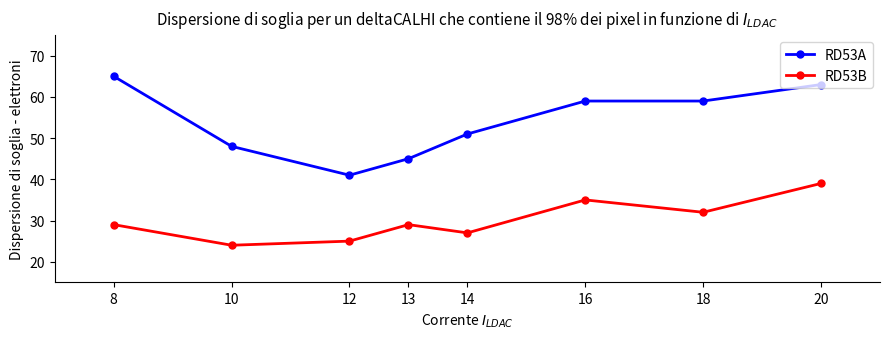

How many values in the RD53A series are below 59?

4